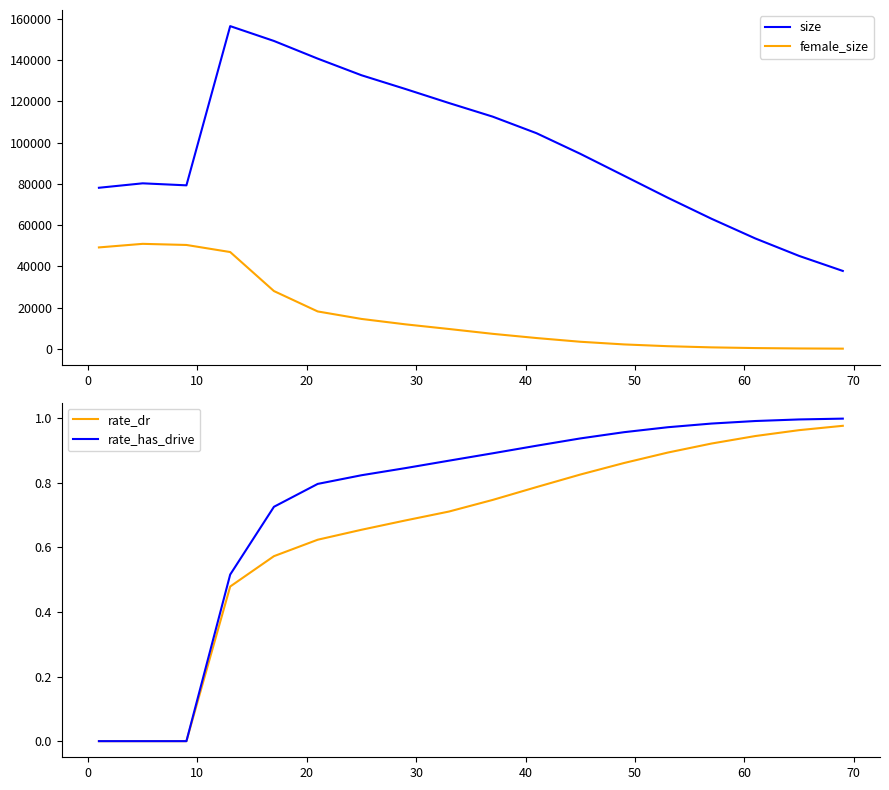

What is the difference between the second highest and second lowest values in the size series?

104185